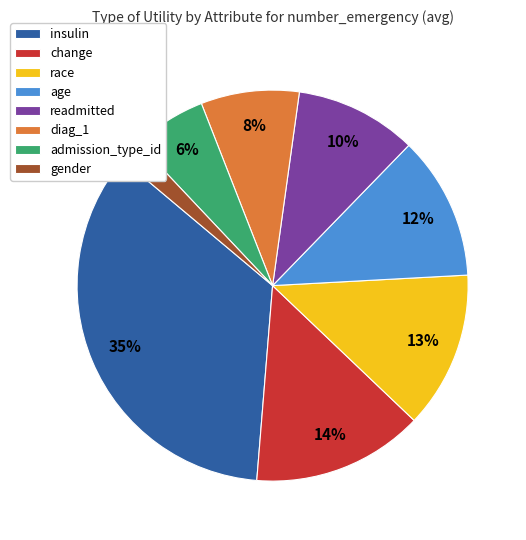

Which has a higher value, diag_1 or insulin?

insulin